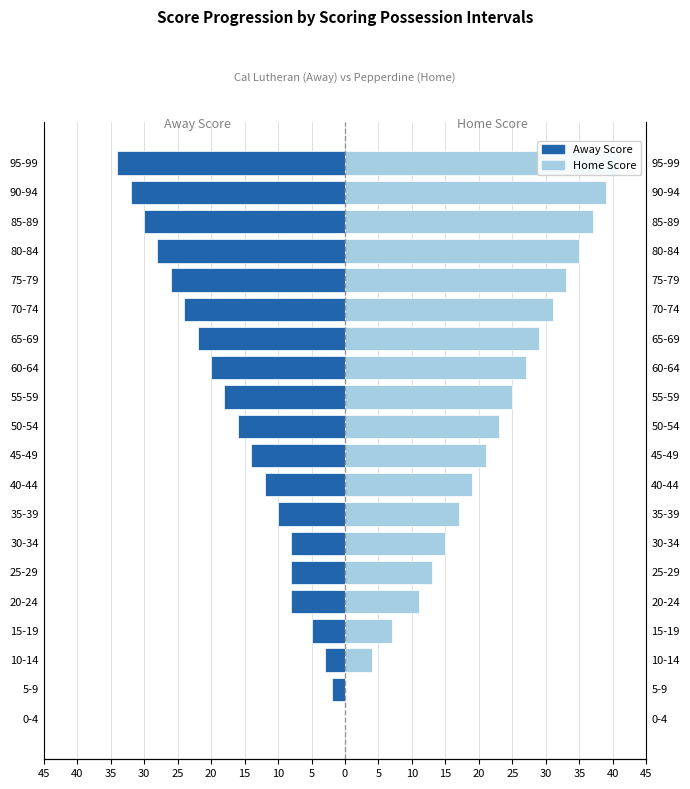

What is the sum of all Home Score values?

427